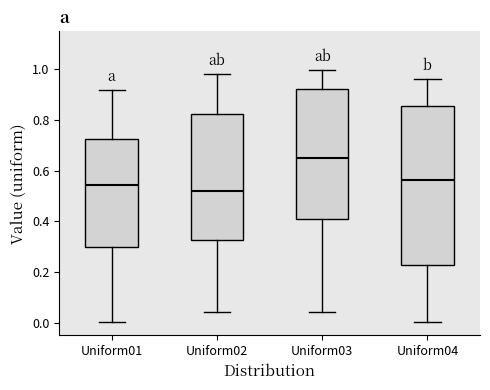

Which box's median line is the lowest?

Uniform02